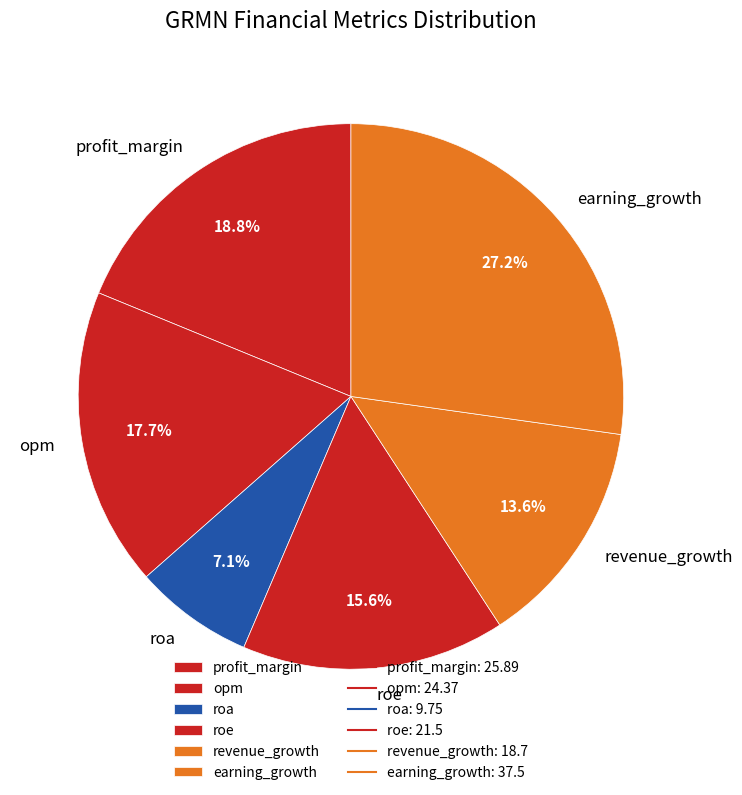

Combined, what portion of the pie is roe and roa?

22.7%